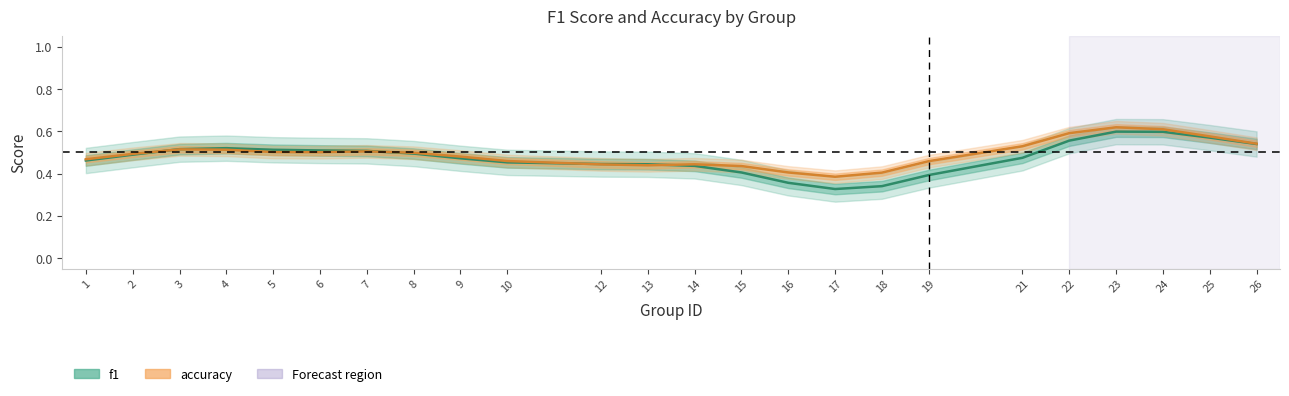

Does the chart display data point markers on the line(s)?

No